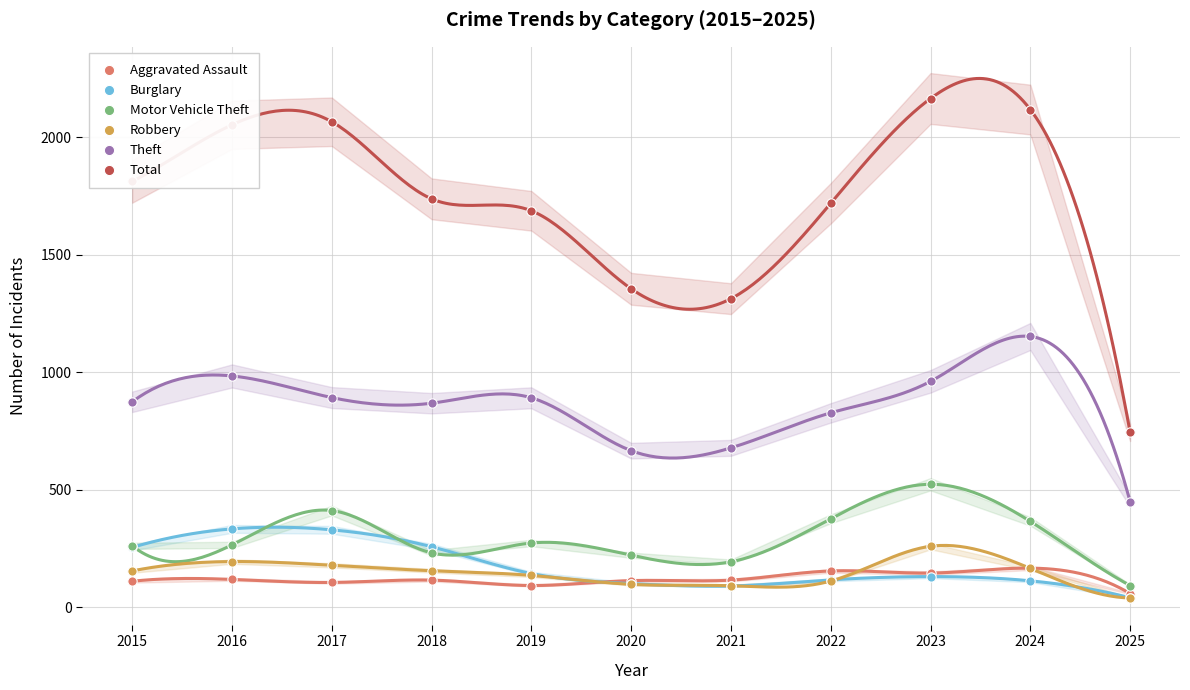

Which series reaches the minimum Y coordinate?

Robbery